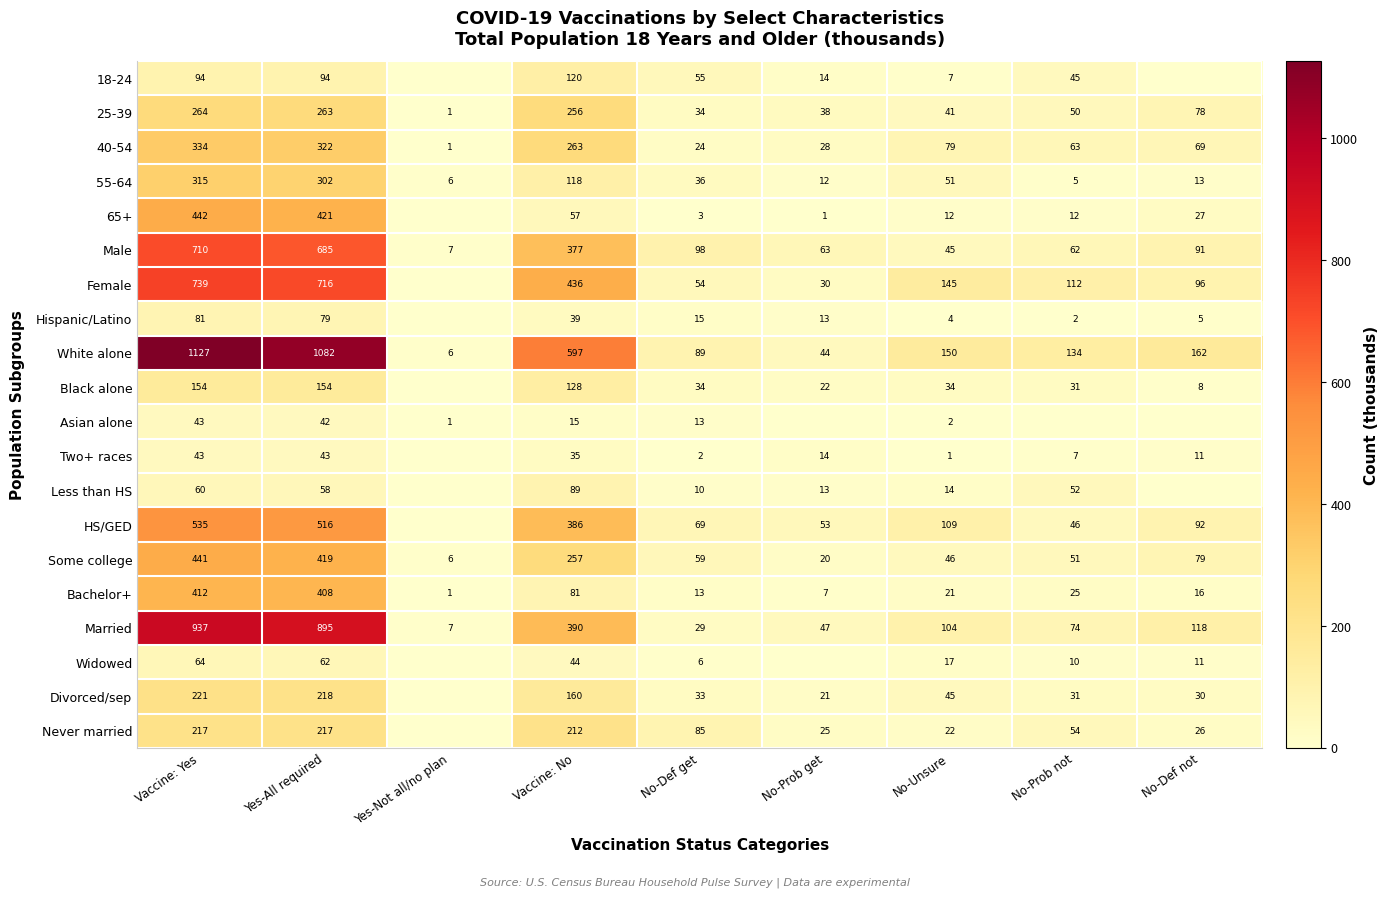

At which category is the sum across all series the highest?

Vaccine: Yes